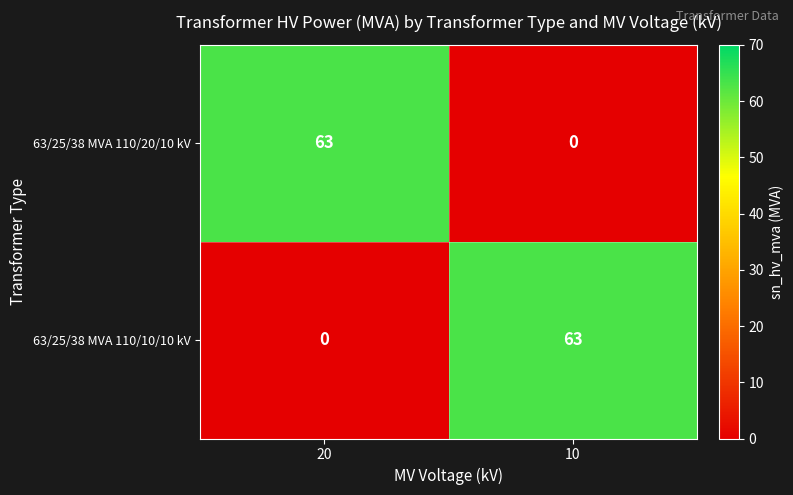

How many series are shown in this chart?

2